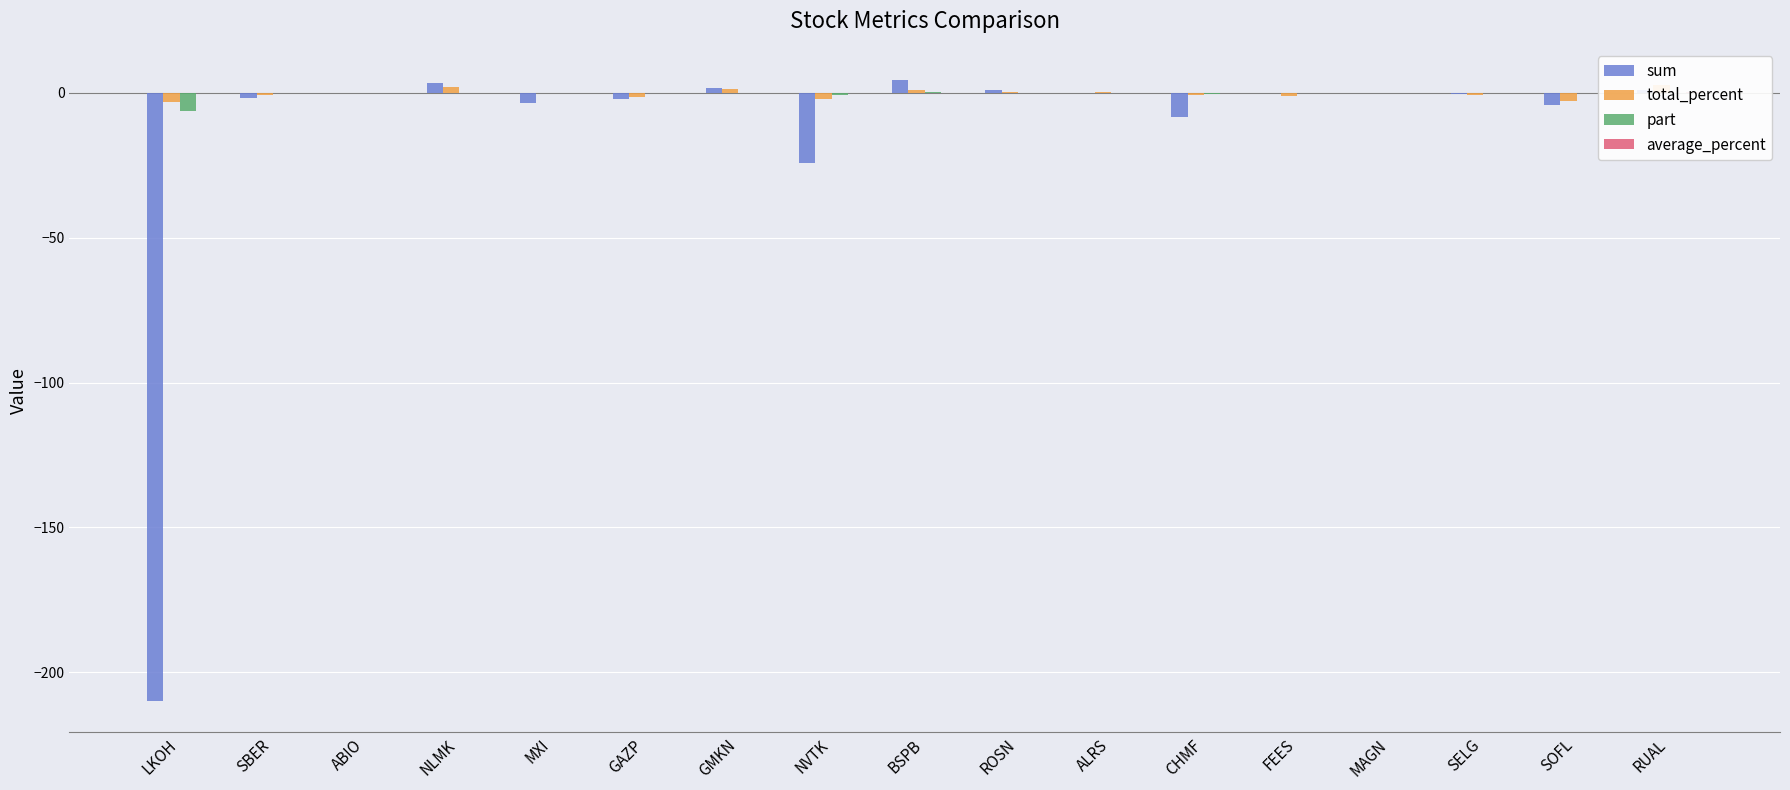

List the series in order of their peak value, highest first.

sum, total_percent, part, average_percent